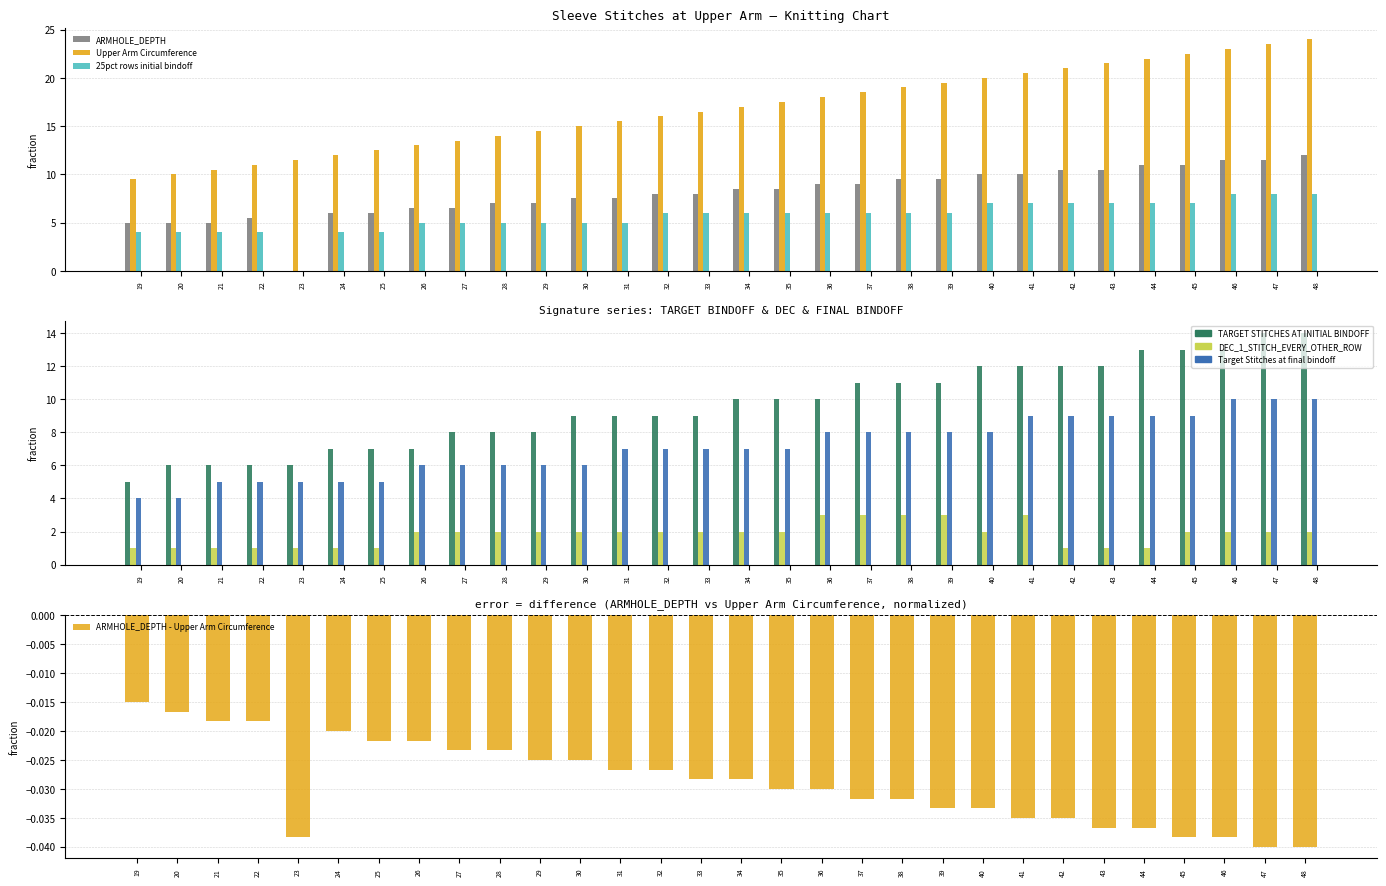

What is the maximum value shown in the chart?

24.0